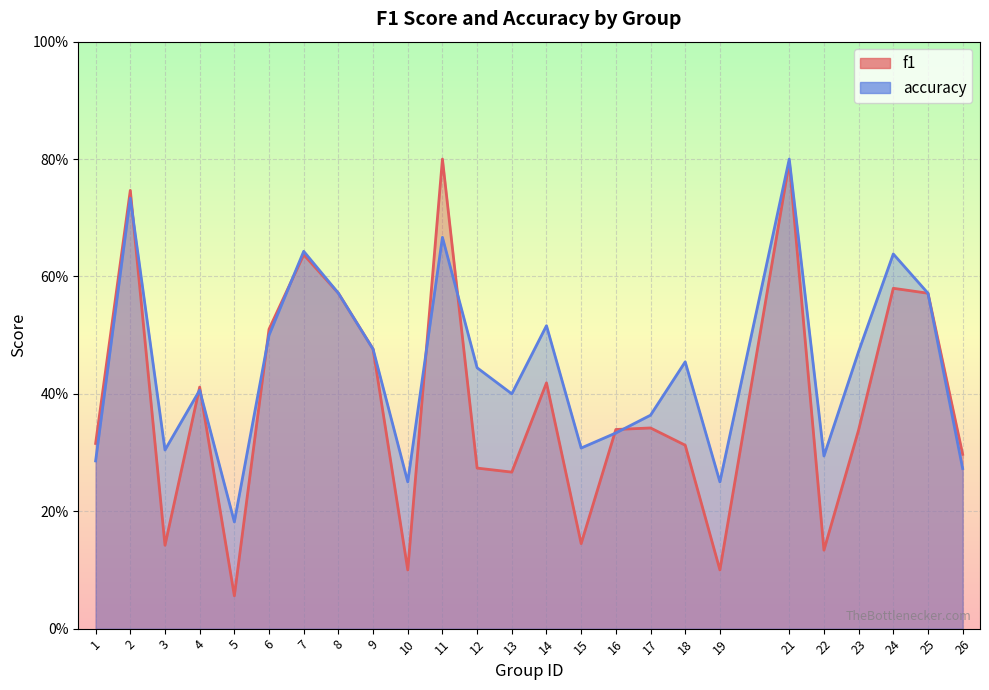

Which category has the highest value in the f1 series?

11